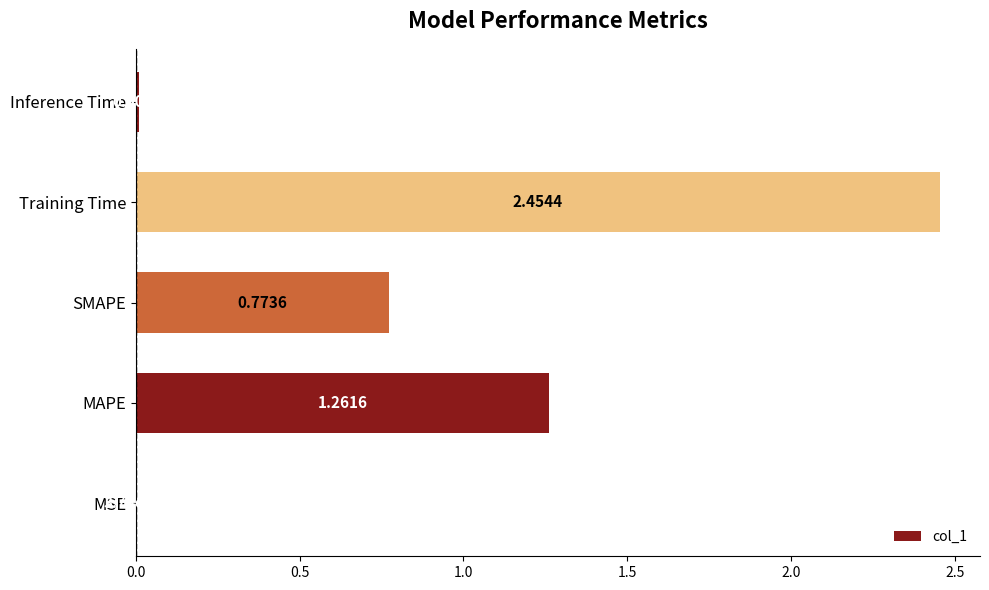

Are the bars horizontal?

Yes